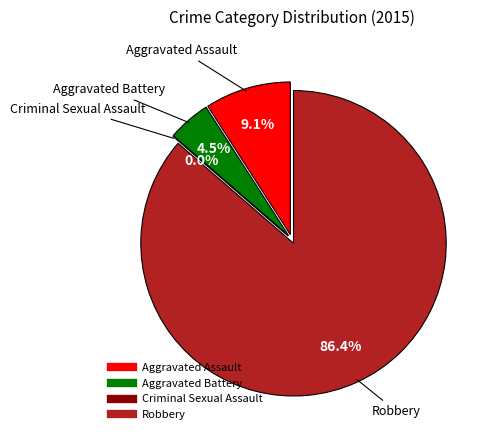

What is the change in value from Criminal Sexual Assault to Robbery?

+19